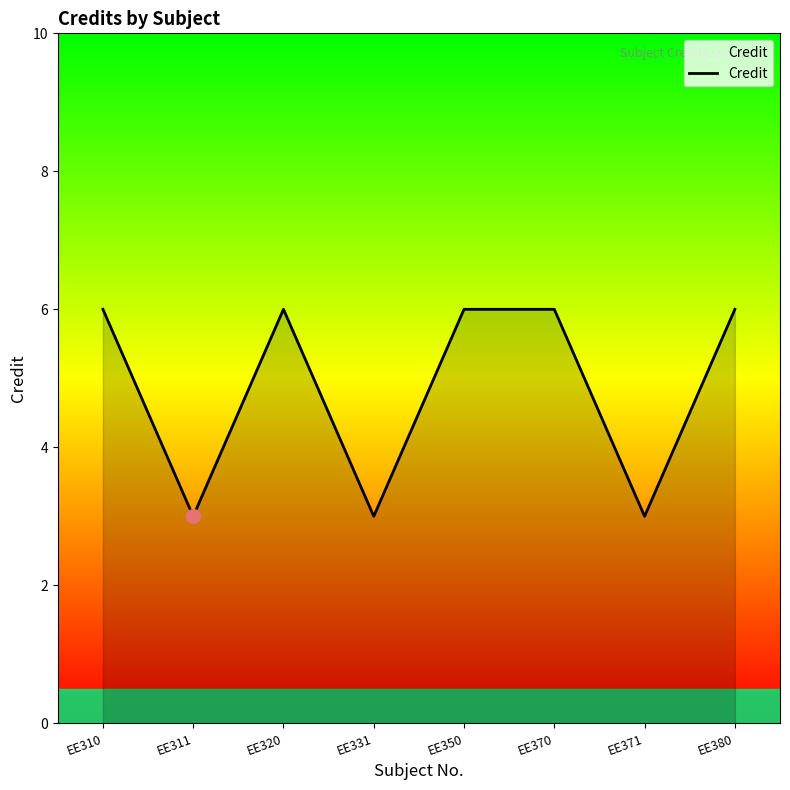

The chart shows a value of 1 at EE331. True or false?

False